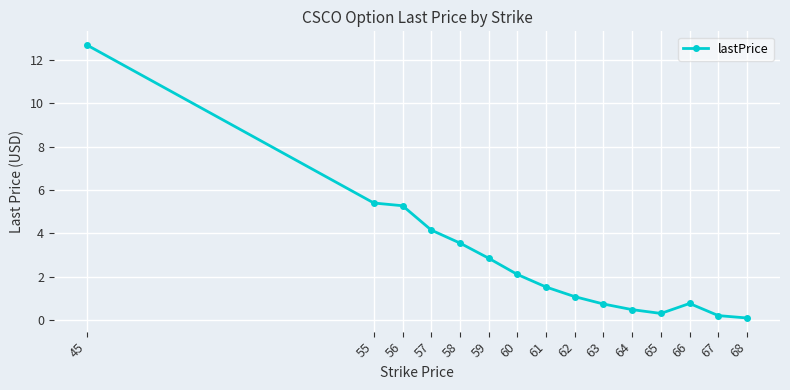

What is the ratio of the value at 56 to the value at 59?

1.9